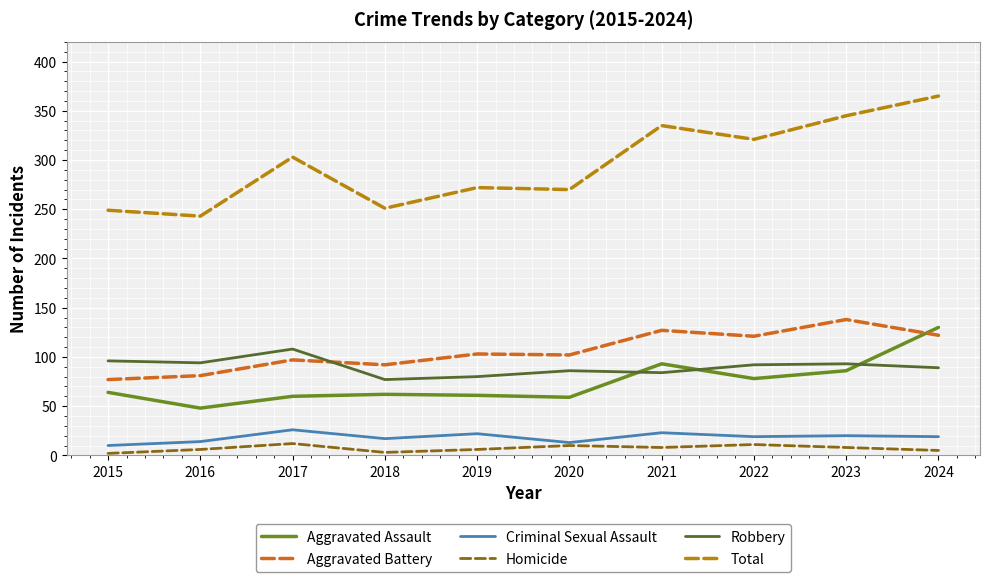

Is the value of Robbery at 2015 greater than the value of Homicide at 2016?

Yes